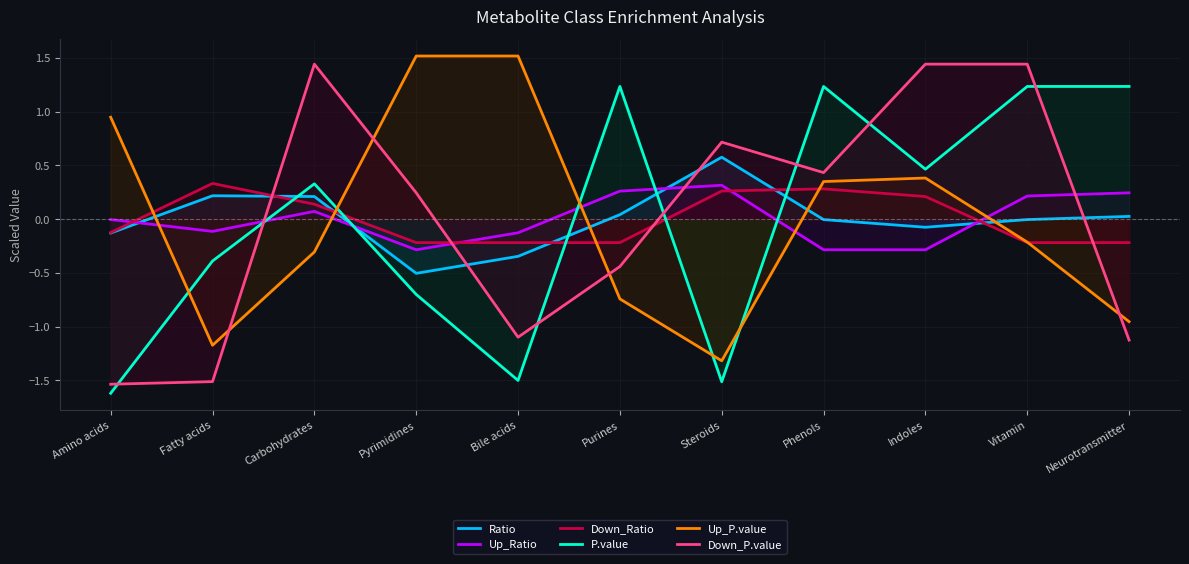

True or false: Up_Ratio and Down_Ratio cross at least once.

True